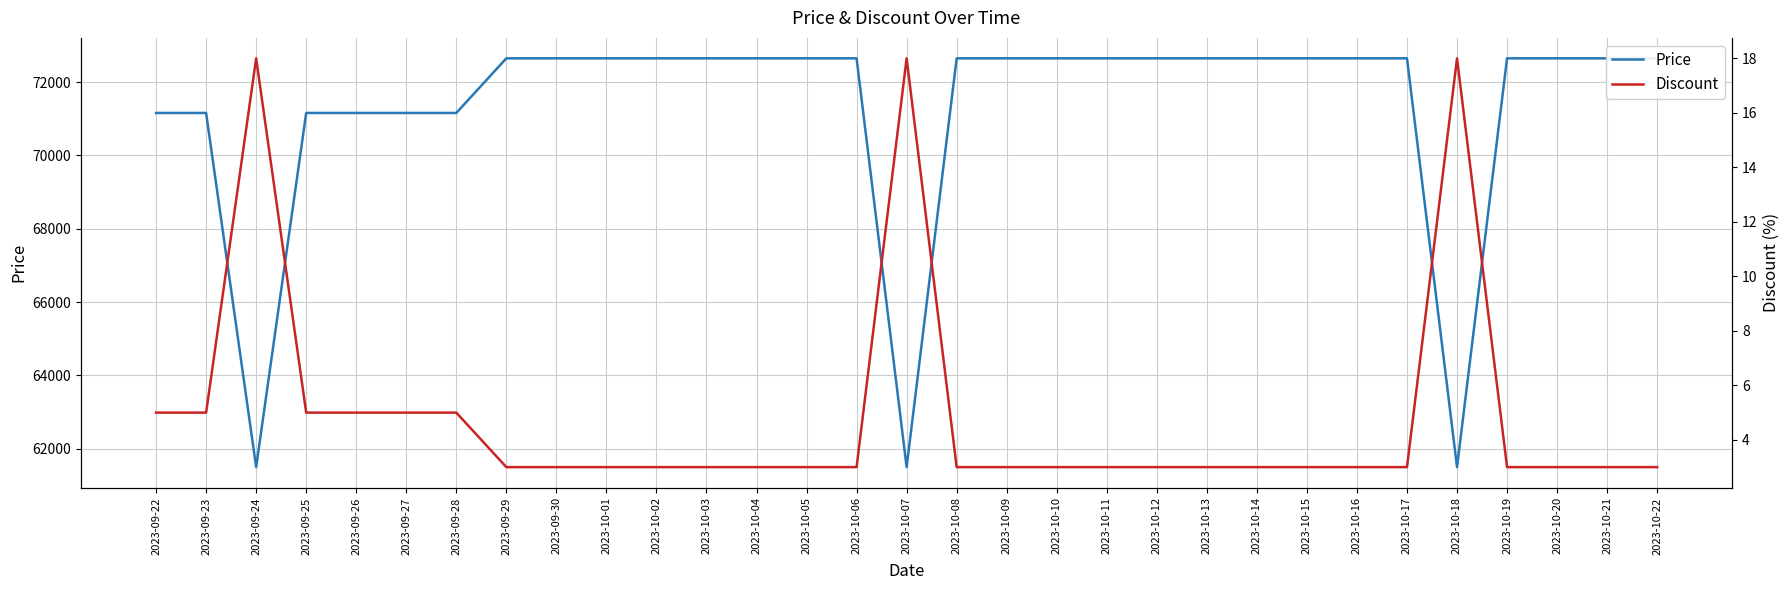

What is the average value of the Price series?

71283